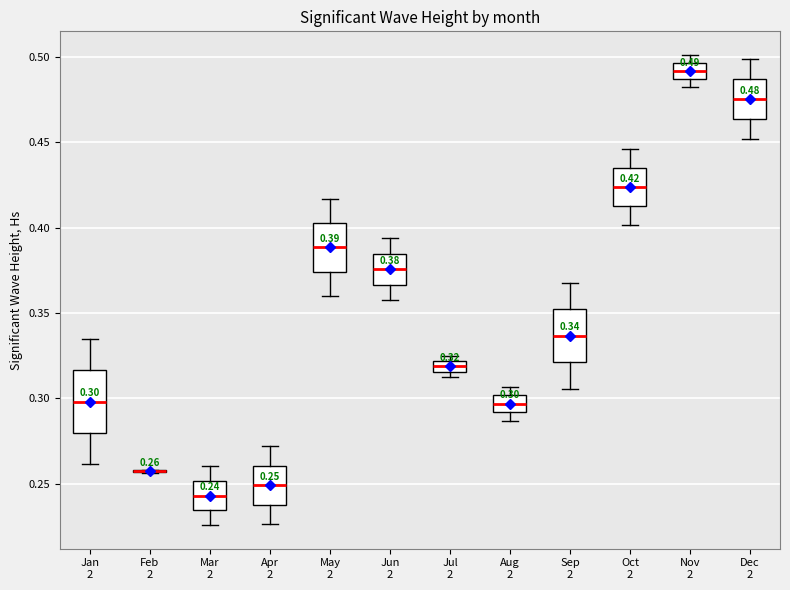

Comparing the boxes themselves (not the whiskers), which one is the tallest?

Jan 2